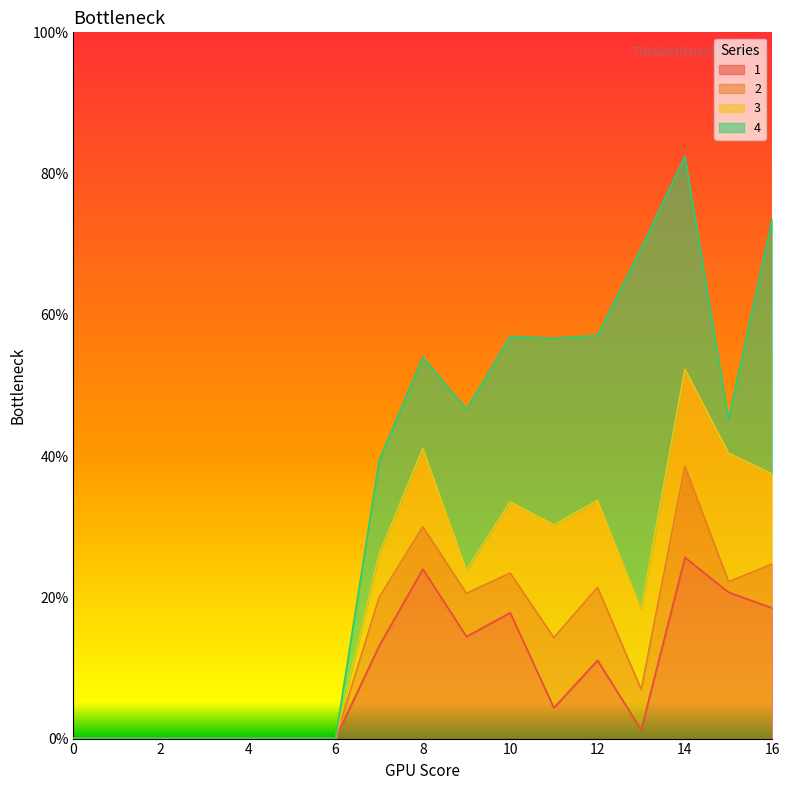

What is the difference between the maximum and second lowest values in the 1 series?

25.6